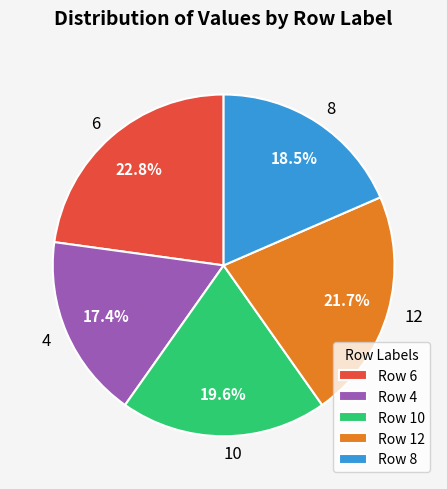

What is the ratio of the value at 12 to the value at 8?

1.2